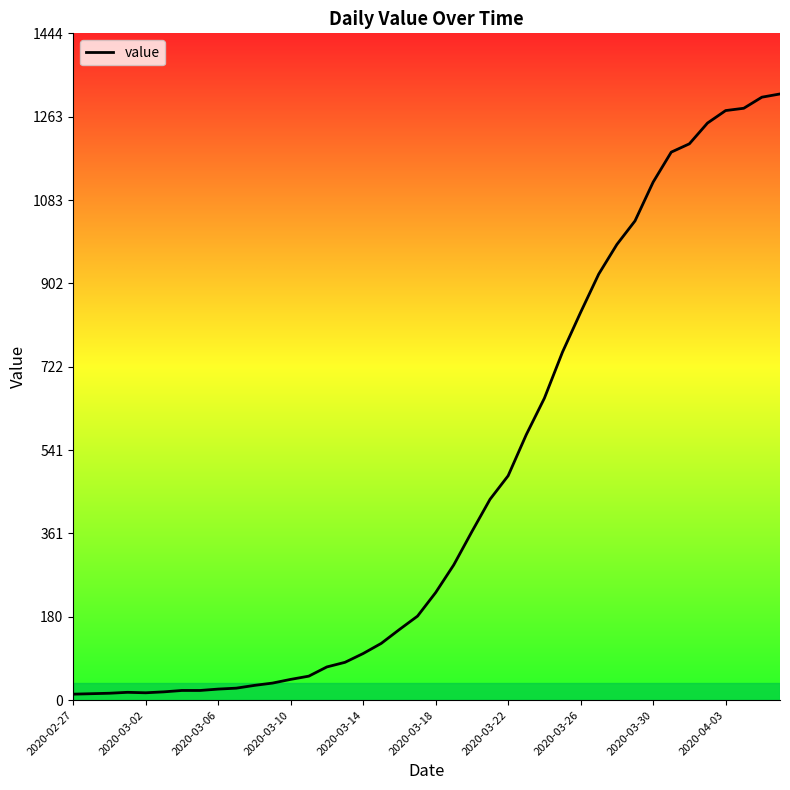

What is the difference between the maximum and minimum values?

1300